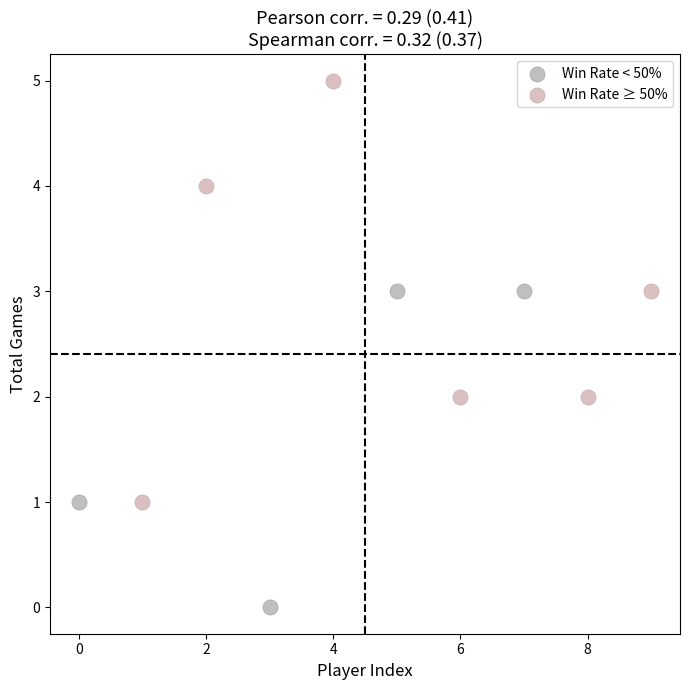

Which series reaches the maximum Y coordinate?

Win Rate ≥ 50%